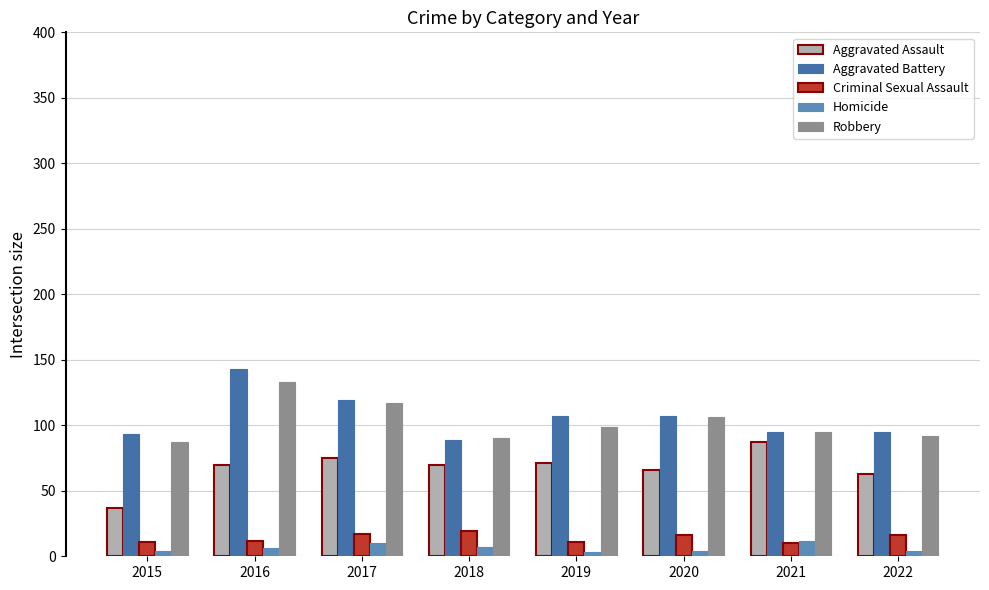

Is it true that Criminal Sexual Assault equals 6 at 2015?

False